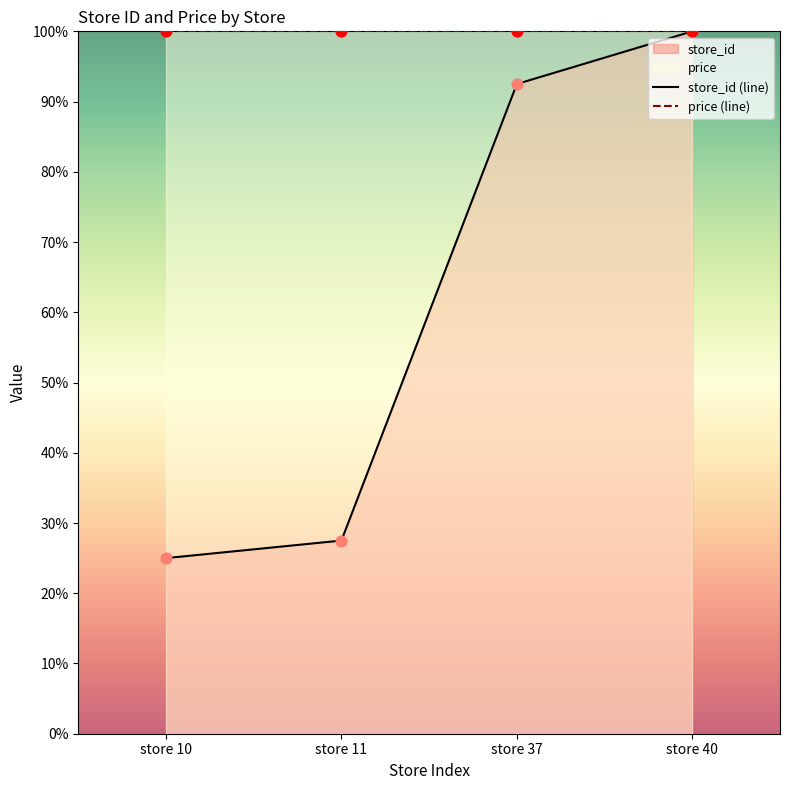

Between store 11 and store 10, which is larger?

store 11